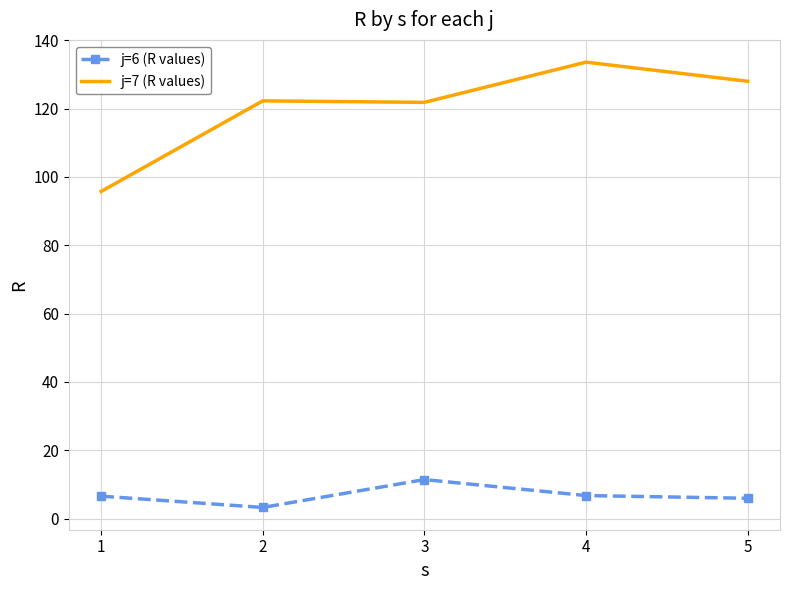

At how many categories does at least one series exceed 10?

5